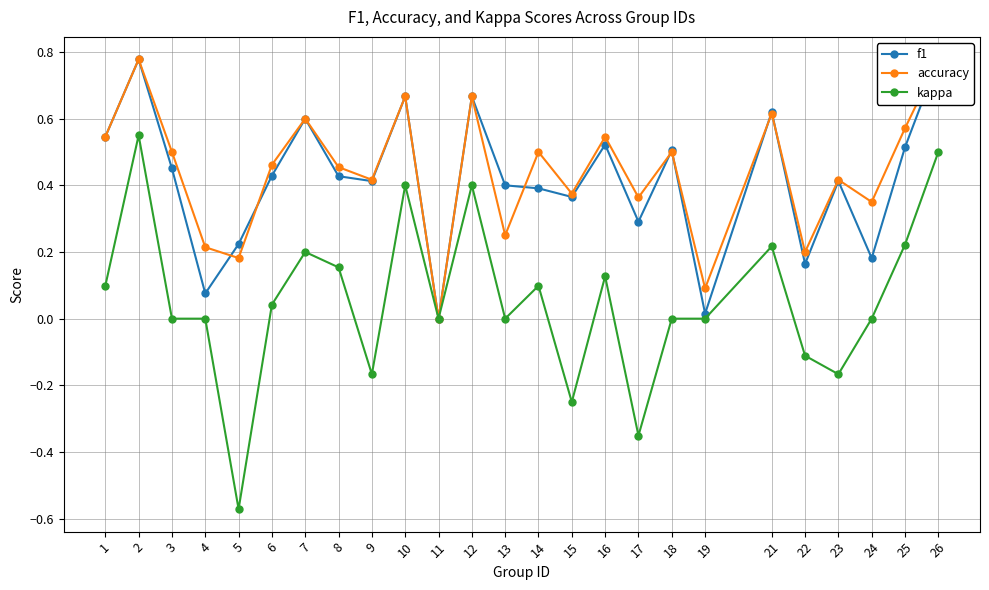

Is the value of f1 at 13 greater than the value of kappa at 19?

Yes